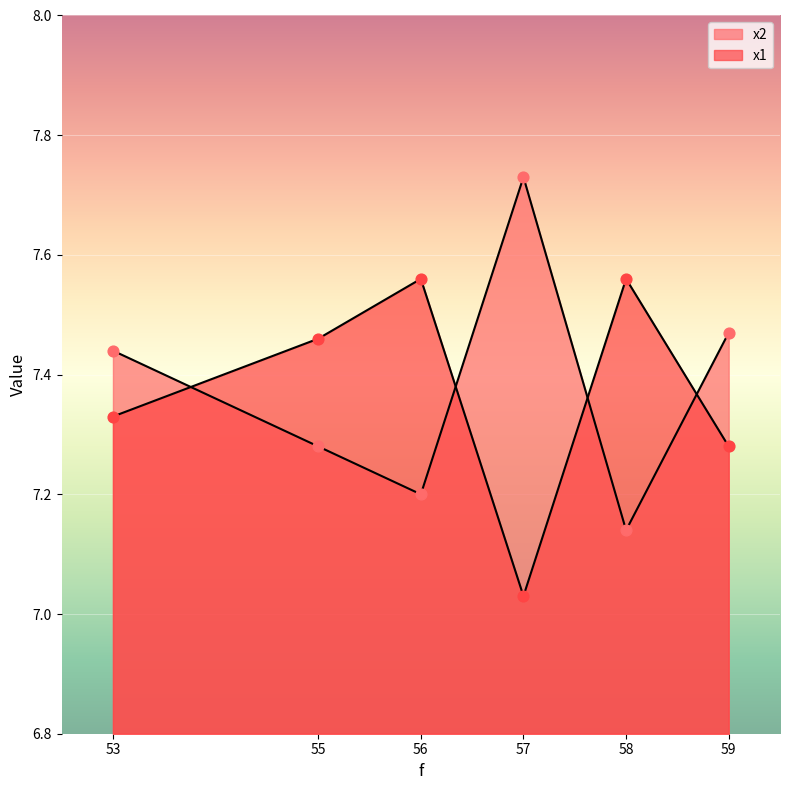

At which category is the sum across all series the highest?

53